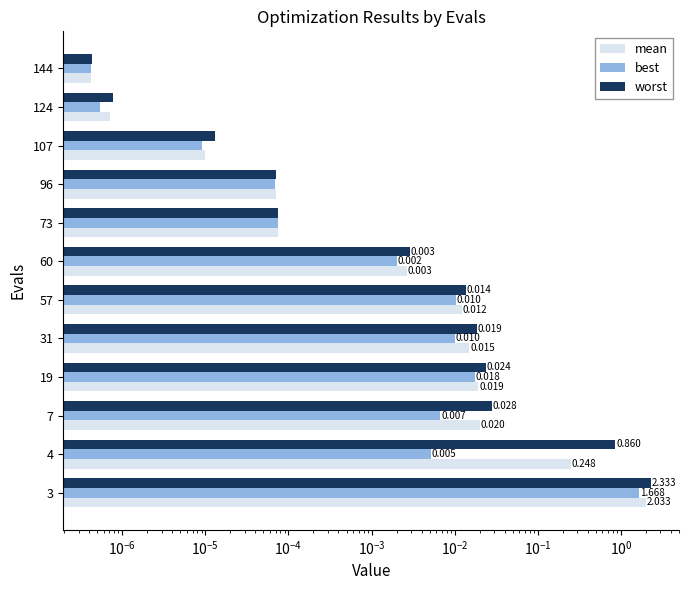

The worst series shows 0.0 at 144. True or false?

False